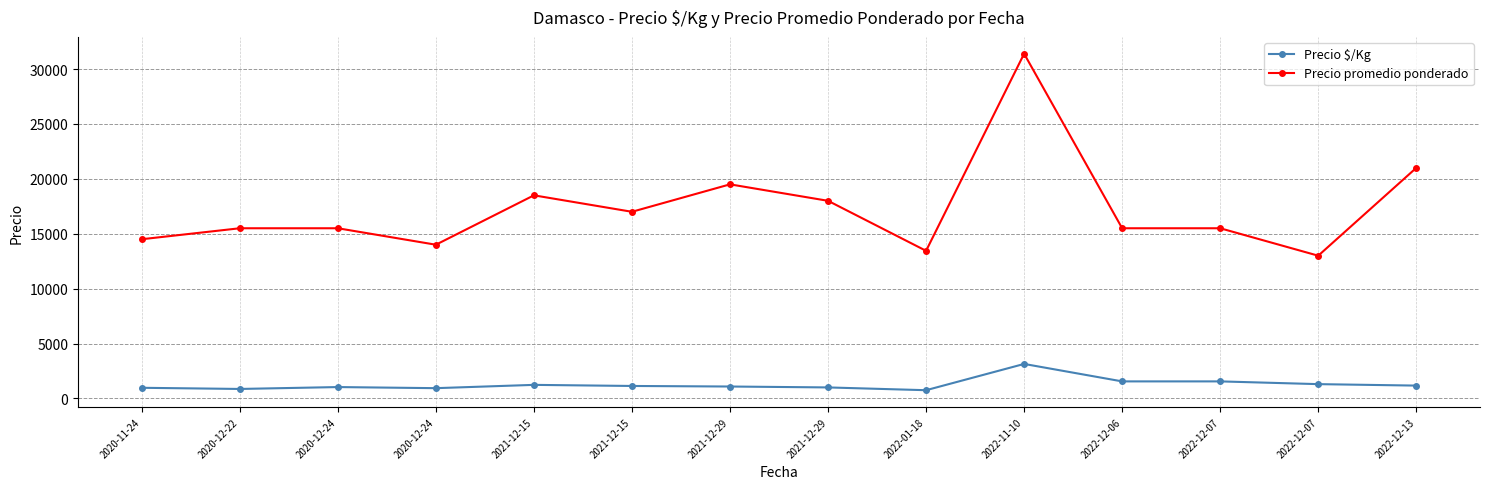

Reading left to right, transcribe all the data shown in this chart.

Precio $/Kg: 2020-11-24=967	2020-12-22=861	2020-12-24=1033	2020-12-24=933	2021-12-15=1233	2021-12-15=1133	2021-12-29=1083	2021-12-29=1000	2022-01-18=747	2022-11-10=3140	2022-12-06=1550	2022-12-07=1550	2022-12-07=1300	2022-12-13=1167
Precio promedio ponderado: 2020-11-24=14500	2020-12-22=15500	2020-12-24=15500	2020-12-24=14000	2021-12-15=18500	2021-12-15=17000	2021-12-29=19500	2021-12-29=18000	2022-01-18=13444	2022-11-10=31400	2022-12-06=15500	2022-12-07=15500	2022-12-07=13000	2022-12-13=21000